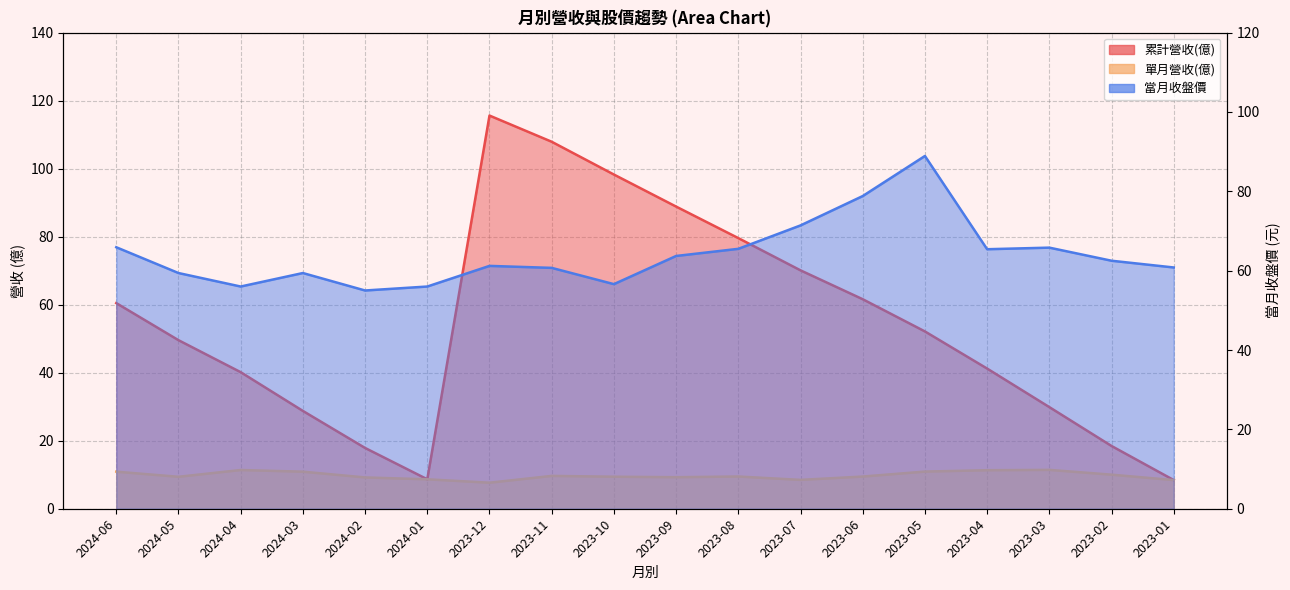

What is the sum of all 當月收盤價 values?

1153.0